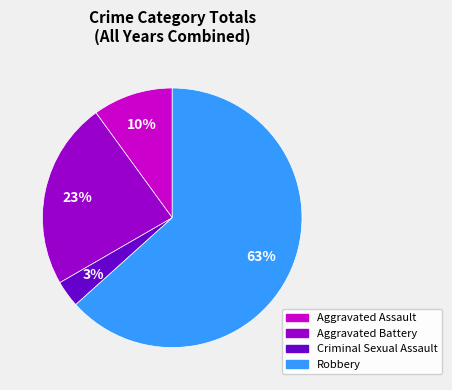

Does any single category account for the majority?

Yes